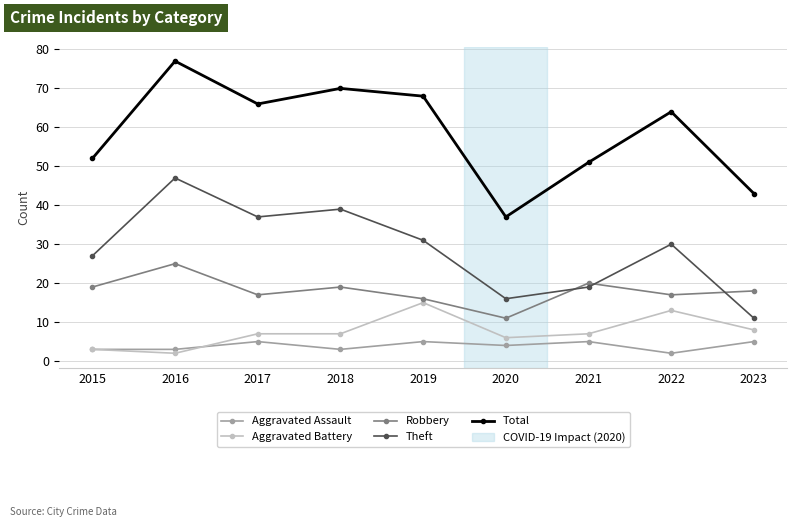

True or false: Robbery has more than 2 points higher than both neighbors.

True